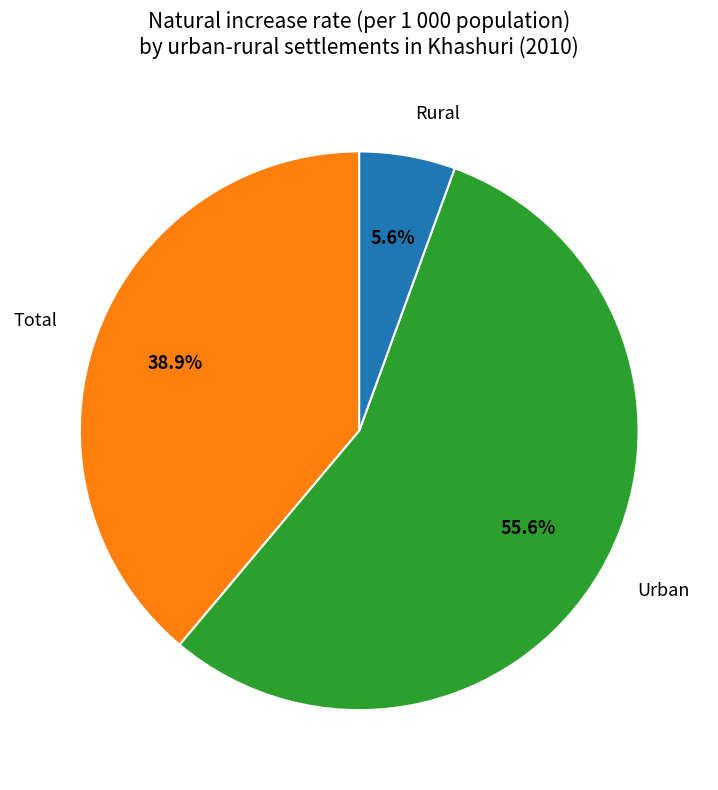

The Urban slice represents 66% of the pie. True or false?

False